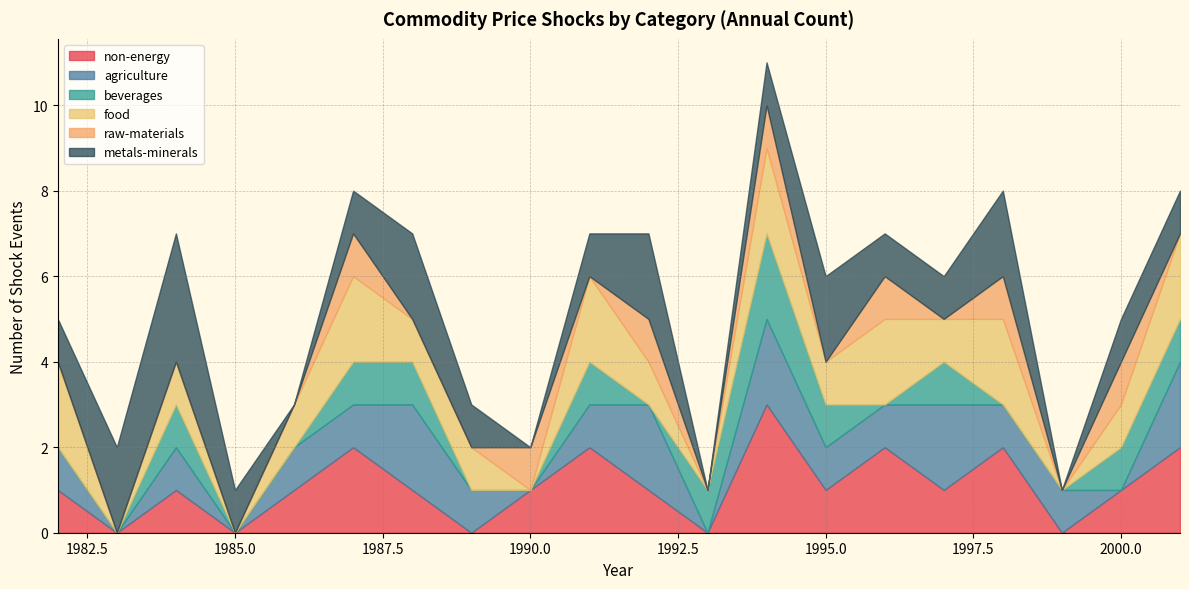

Which has a higher value, 1985M02 or 1982M08?

1982M08